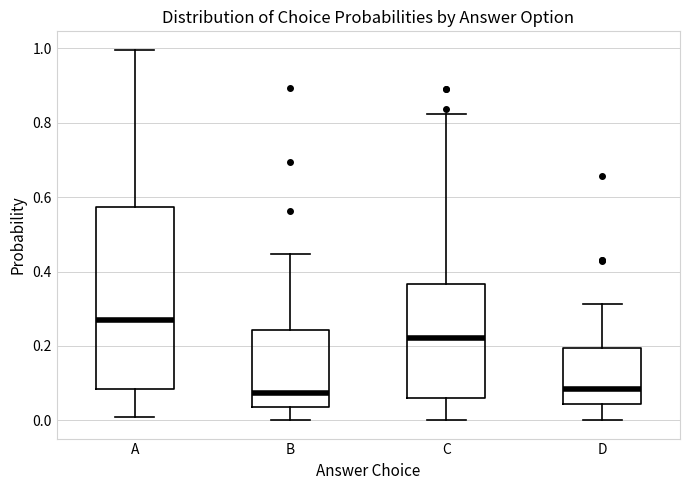

Where is the lower edge of the box for D on the y-axis? The values are not printed on the chart, so give them approximately, as read against the axis.

0.04